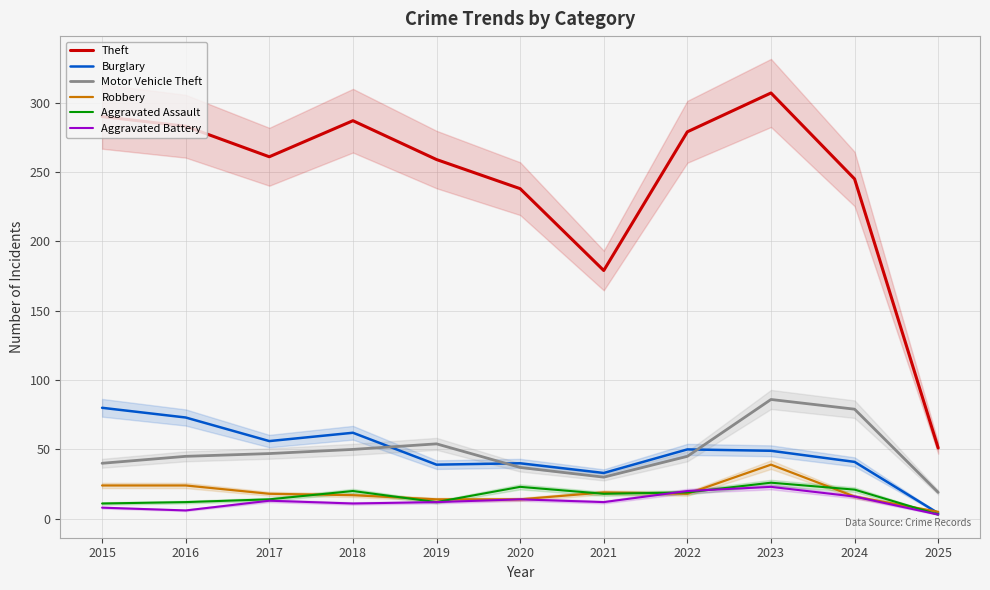

What are all the series names shown in the legend?

Theft, Burglary, Motor Vehicle Theft, Robbery, Aggravated Assault, Aggravated Battery